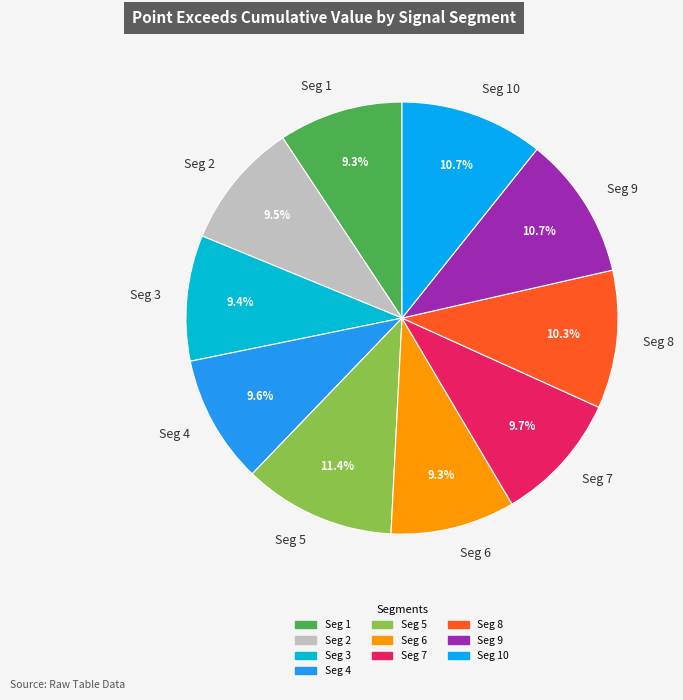

Is there a majority slice in this chart?

No